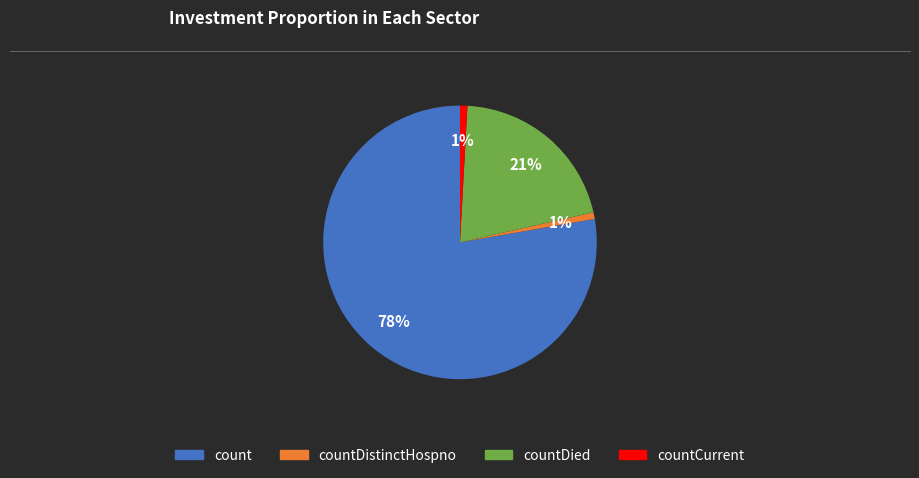

Does any single category account for the majority?

Yes